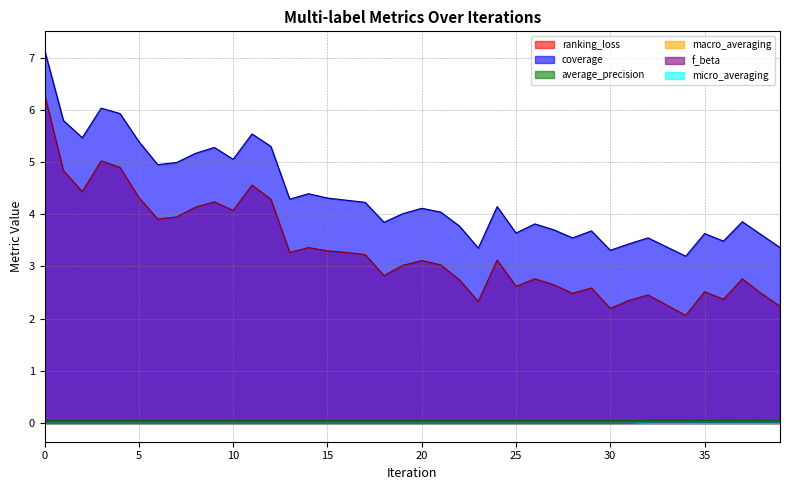

Is it true that coverage equals 4.6 at 31?

False